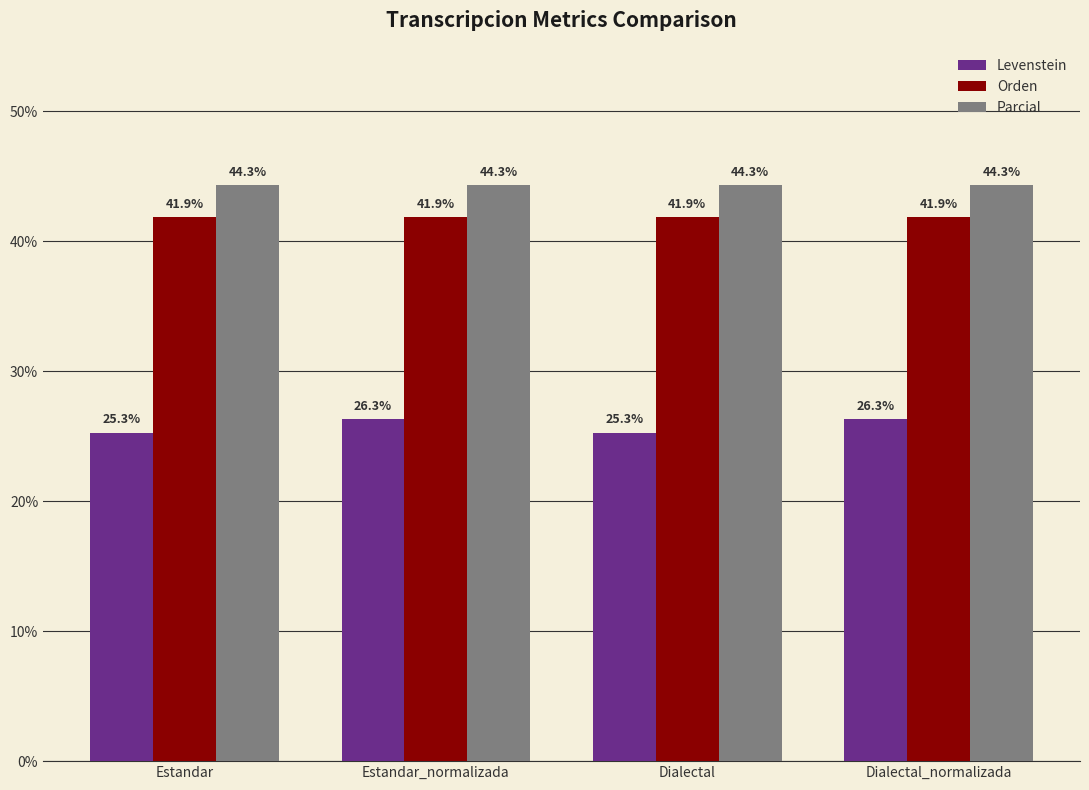

Reading left to right, transcribe all the data shown in this chart.

Levenstein: 25.3	26.3	25.3	26.3
Orden: 41.9	41.9	41.9	41.9
Parcial: 44.3	44.3	44.3	44.3